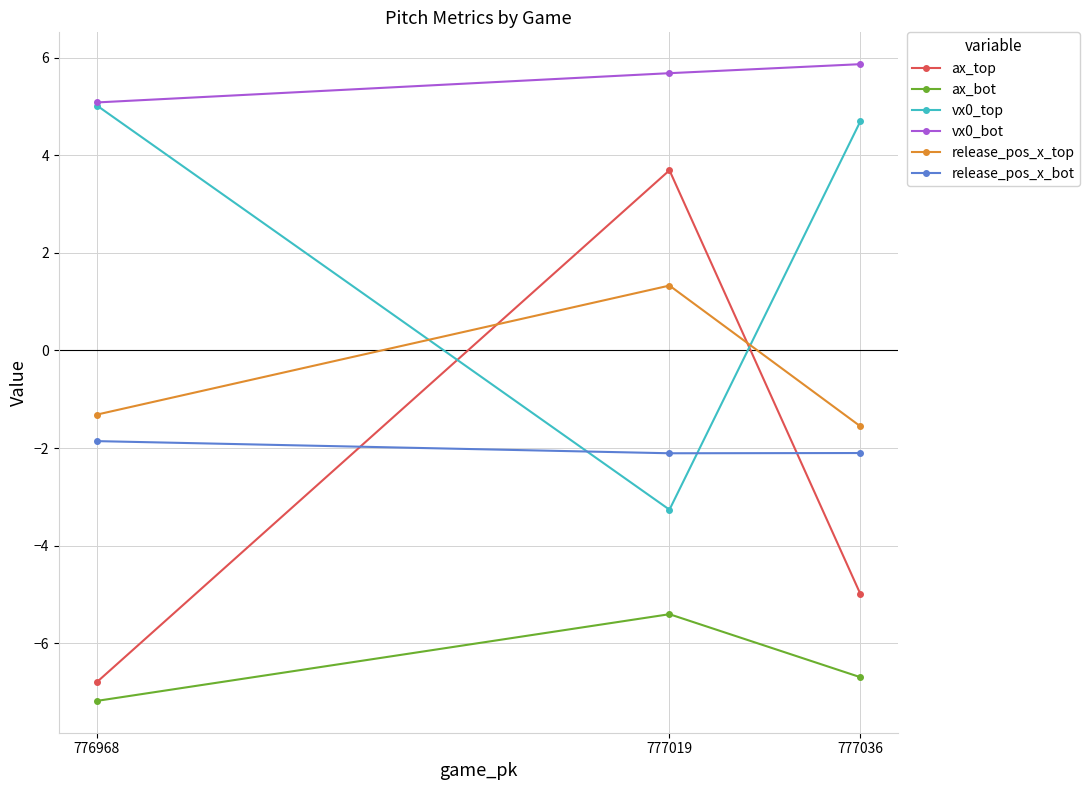

Which series has the widest spread of values?

ax_top